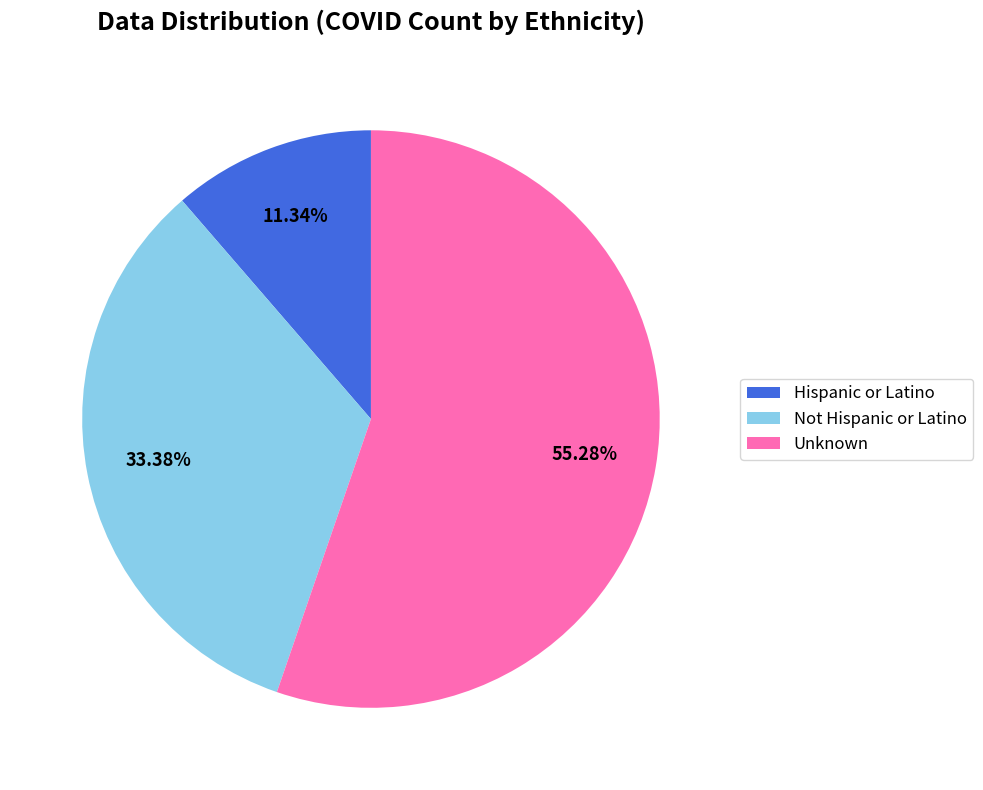

To the nearest percent, what percentage of the pie is Not Hispanic or Latino?

33%